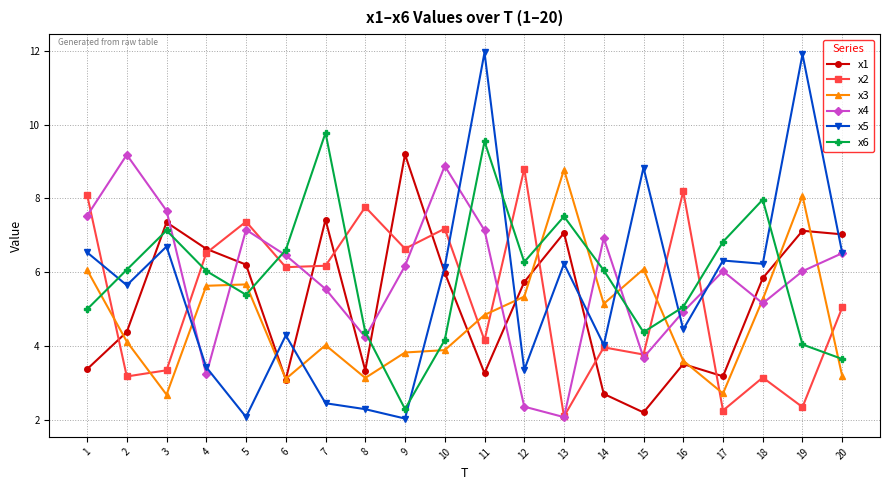

The value of x3 at 7 is 2.2. True or false?

False